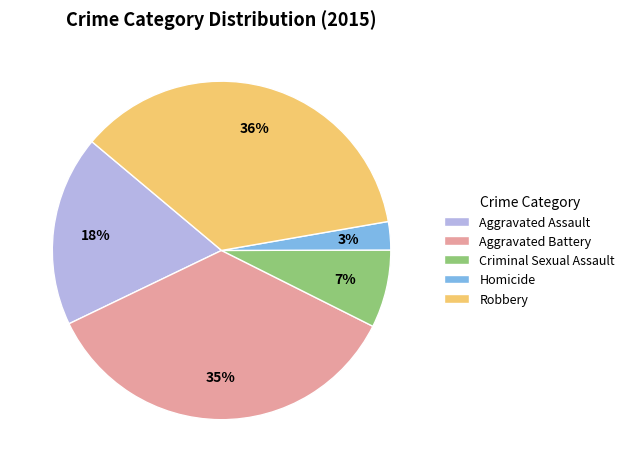

Which has a higher value, Homicide or Aggravated Battery?

Aggravated Battery